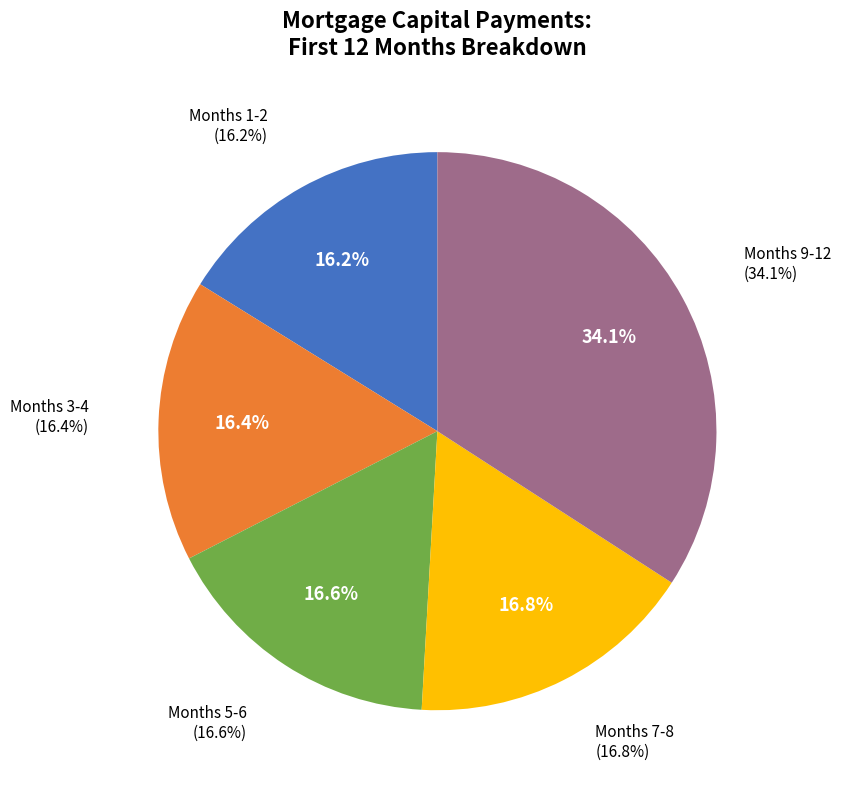

Approximately how many times larger is the value at Month 12 compared to Month 10?

1.0